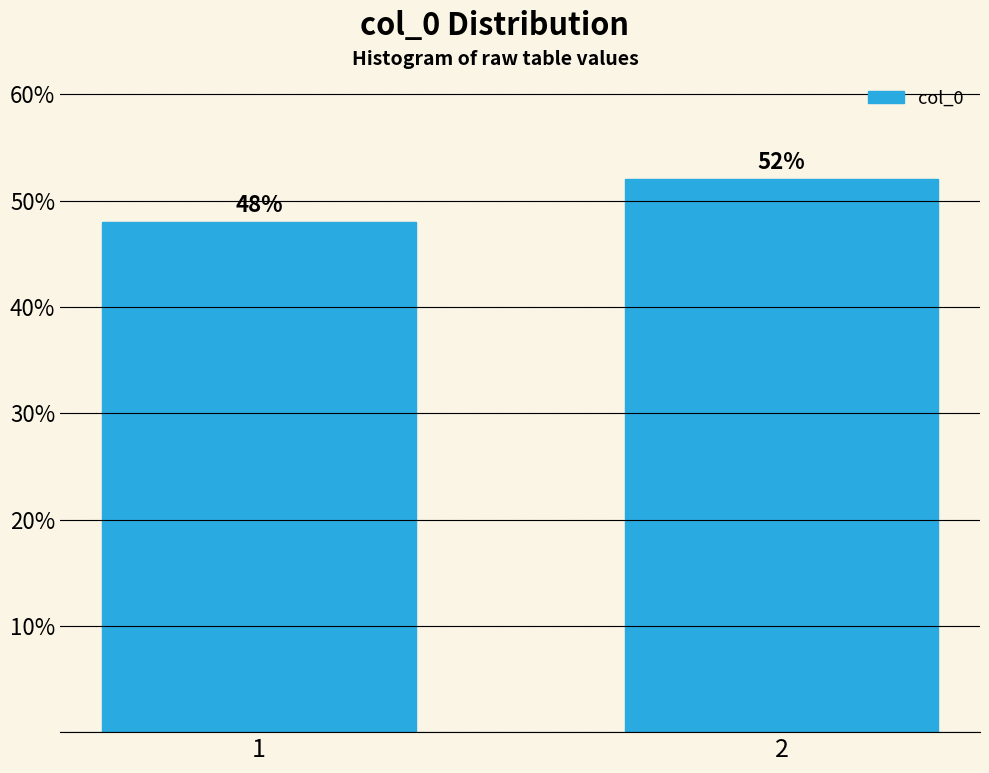

Reading left to right, extract all data points from this chart.

48	52